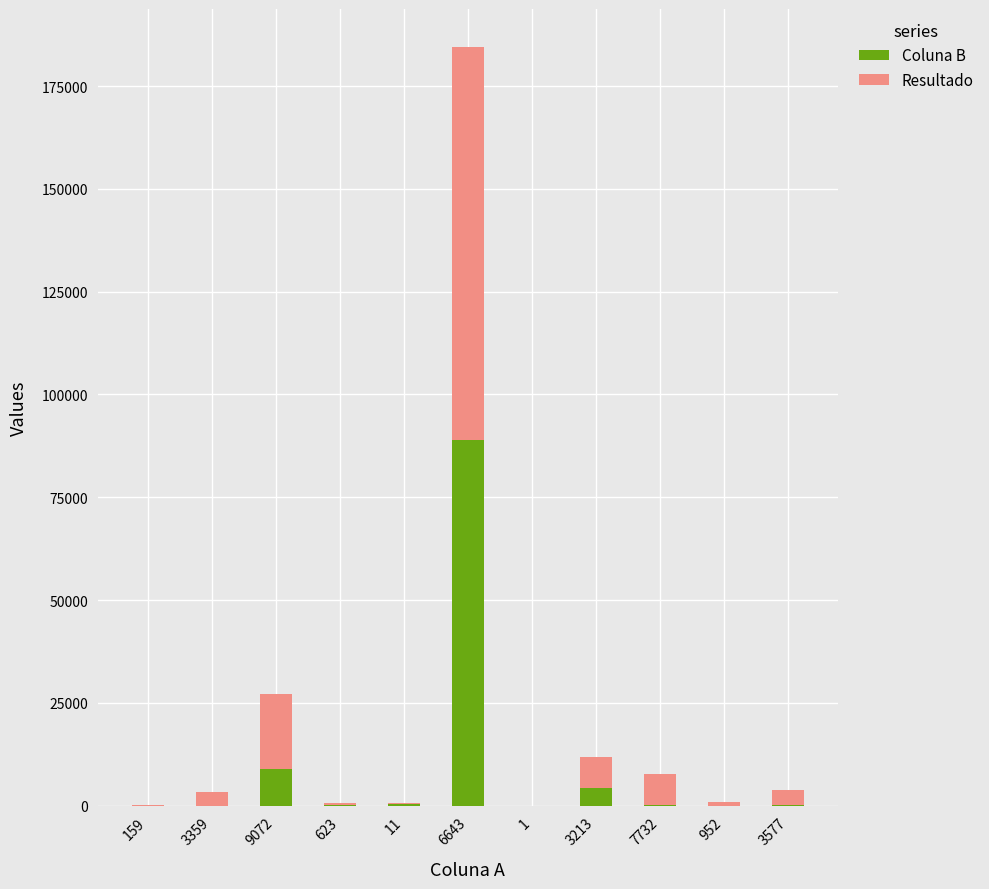

Which category has the highest value in the Coluna B series?

6643